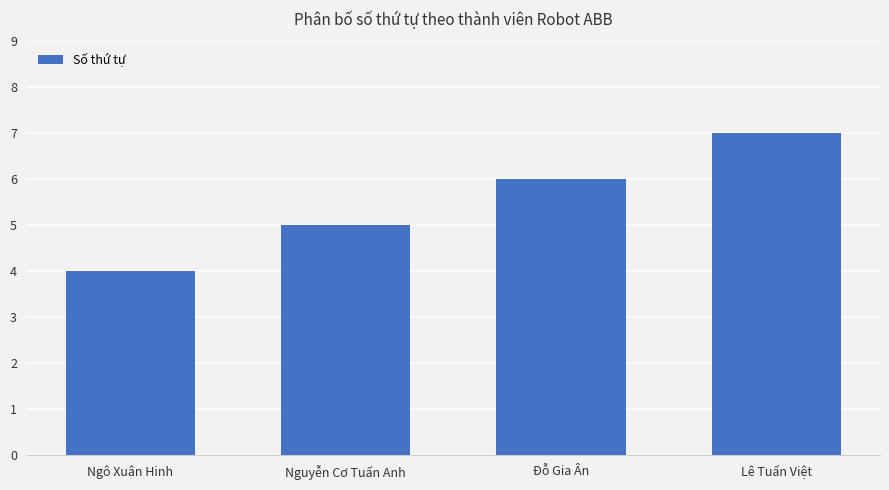

List the labels in order of value, largest first.

Lê Tuấn Việt, Đỗ Gia Ân, Nguyễn Cơ Tuấn Anh, Ngô Xuân Hinh